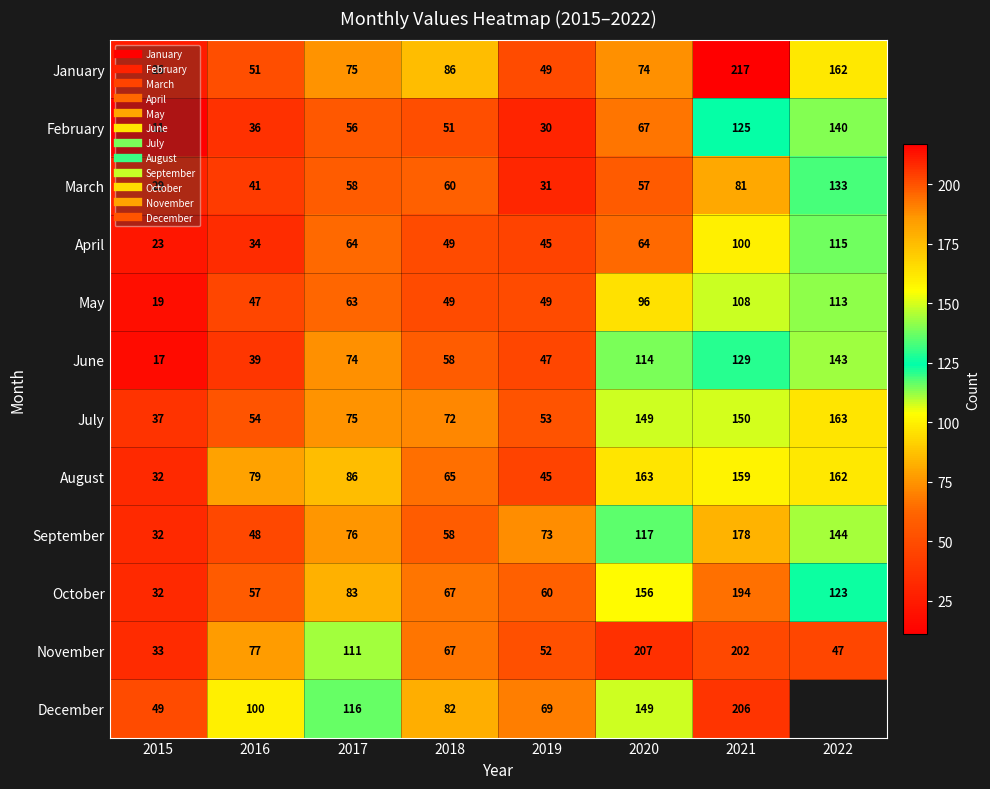

The March series shows 51.6 at 2021. True or false?

False